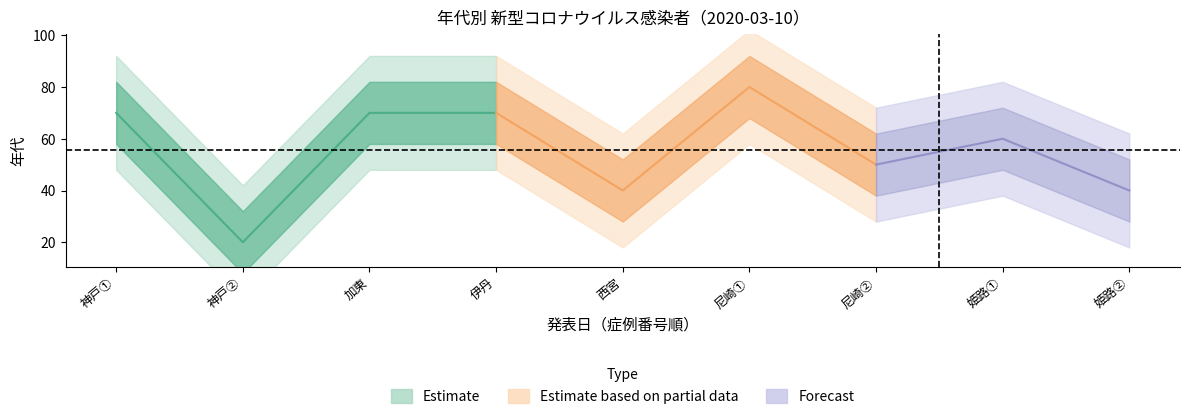

List the labels in order of value, smallest first.

神戸, 西宮, 姫路, 尼崎, 姫路, 神戸, 加東, 伊丹, 尼崎